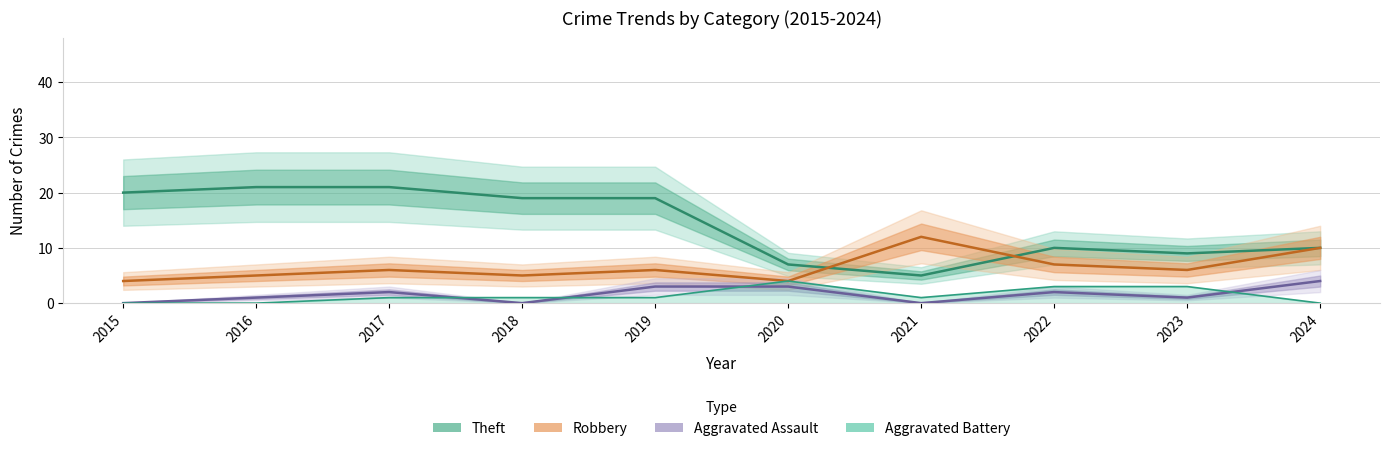

Which series has the widest spread of values?

Theft